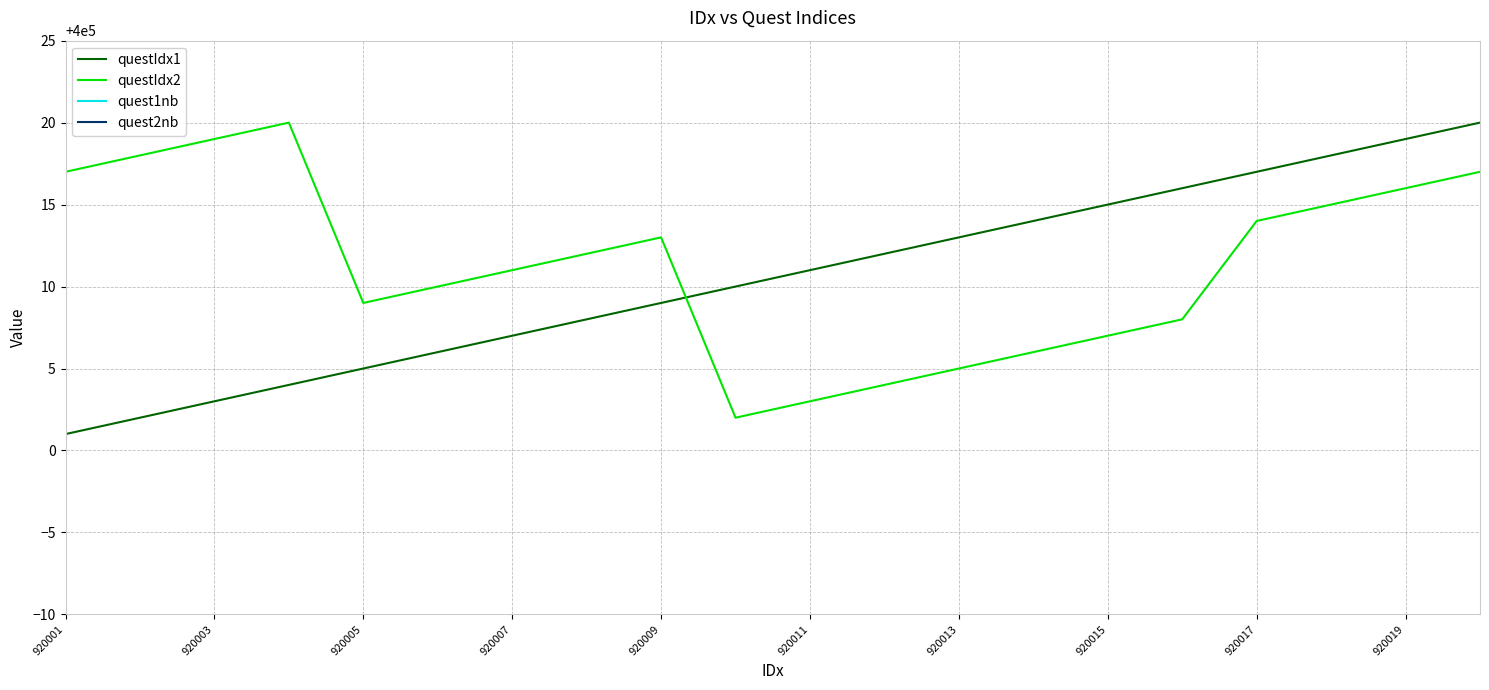

At how many categories does at least one series exceed 18878?

20